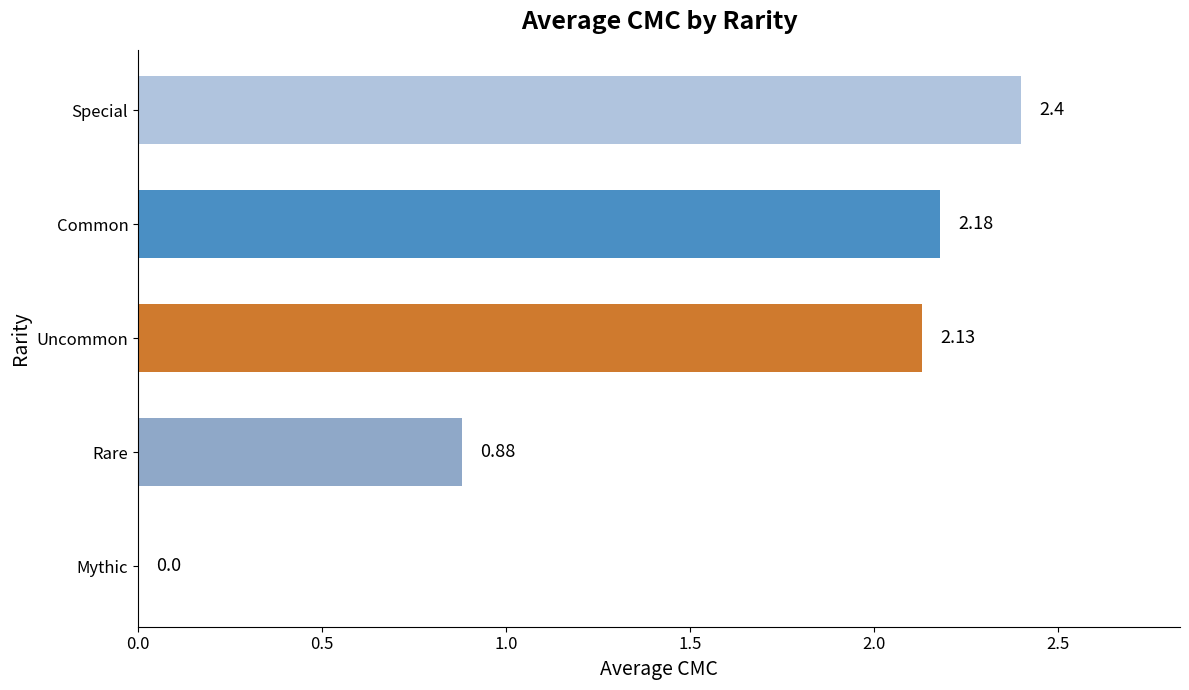

Approximately how many times larger is the value at Rare compared to Uncommon?

0.4